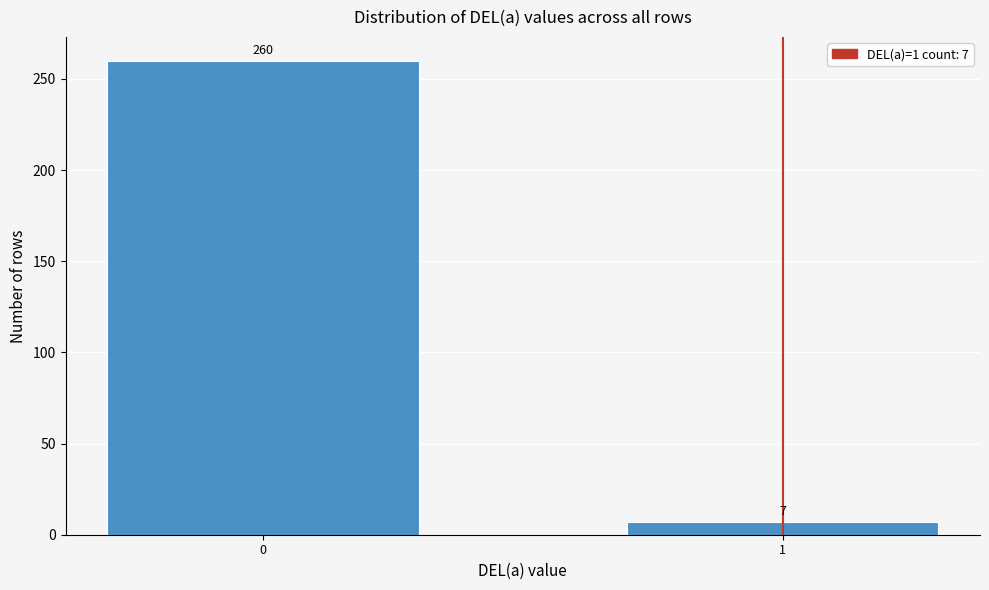

Reading left to right, extract all data points from this chart.

260	7